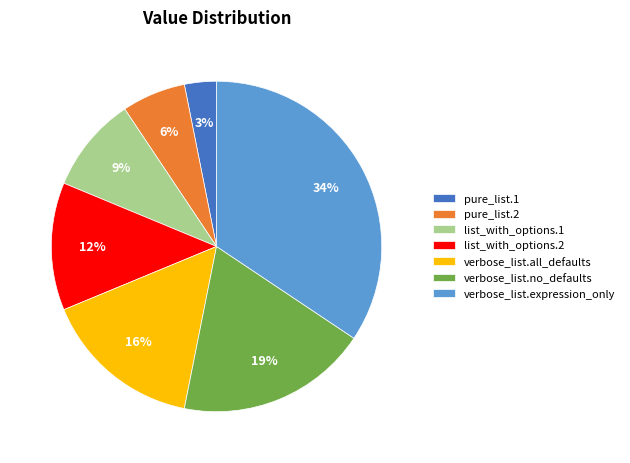

Is the sum of verbose_list.no_defaults and pure_list.1 greater than half?

No